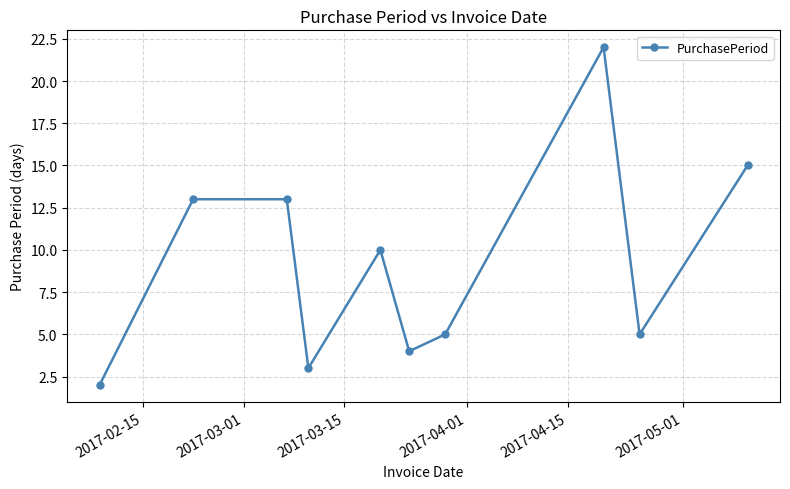

What is the greatest value displayed?

22